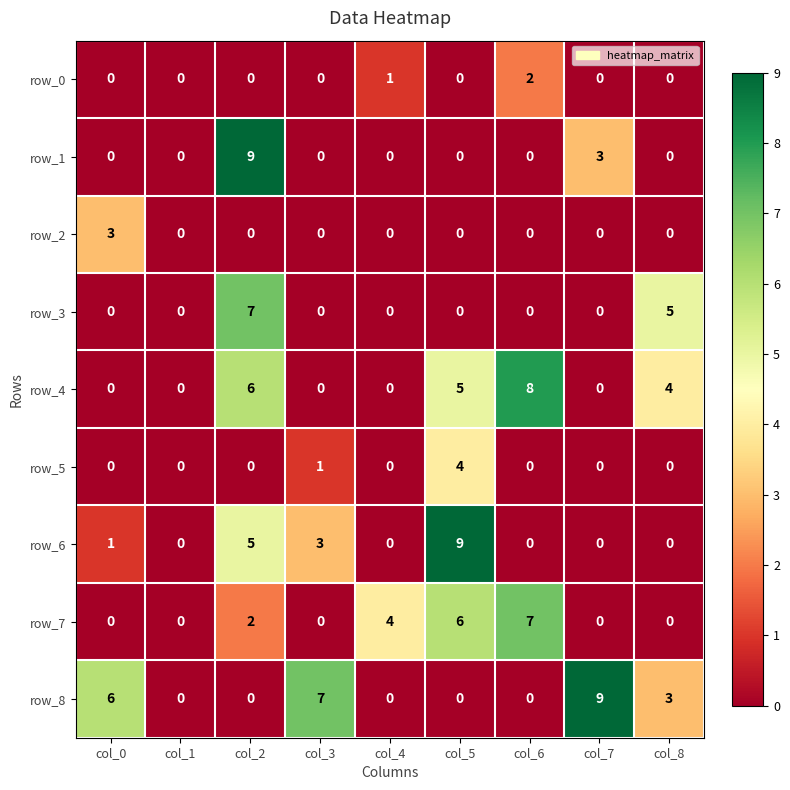

What is the difference between the maximum and minimum values in the row_8 series?

9